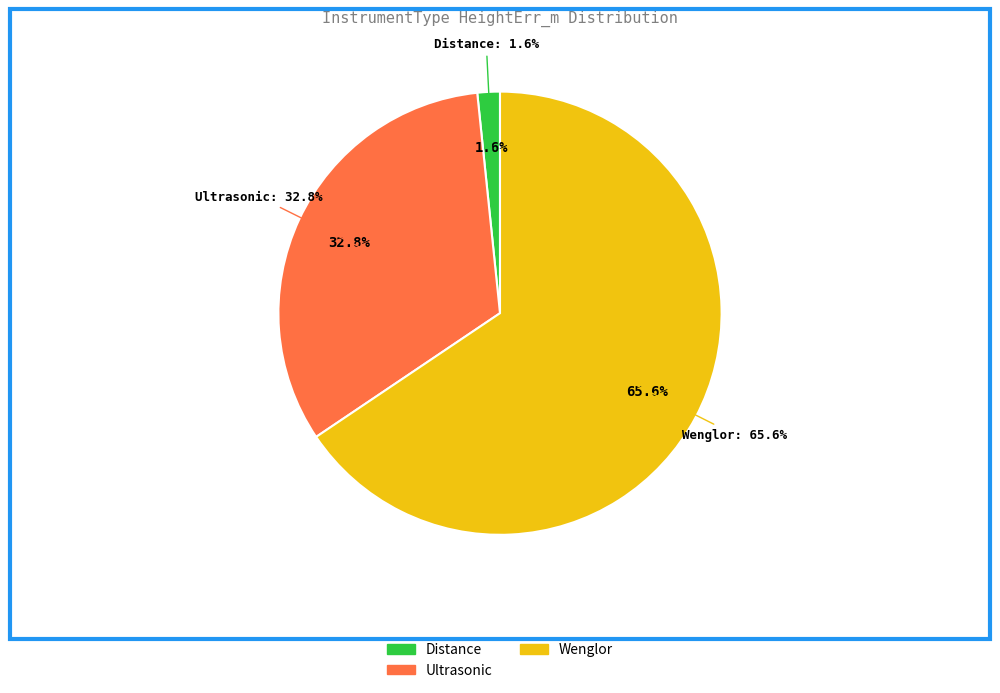

Between Weather and Wenglor, which is larger?

Wenglor